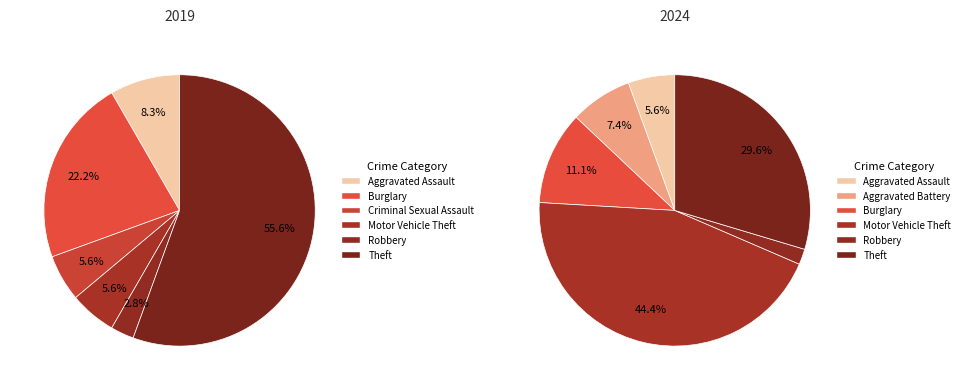

The 4 slice represents 6% of the pie. True or false?

True